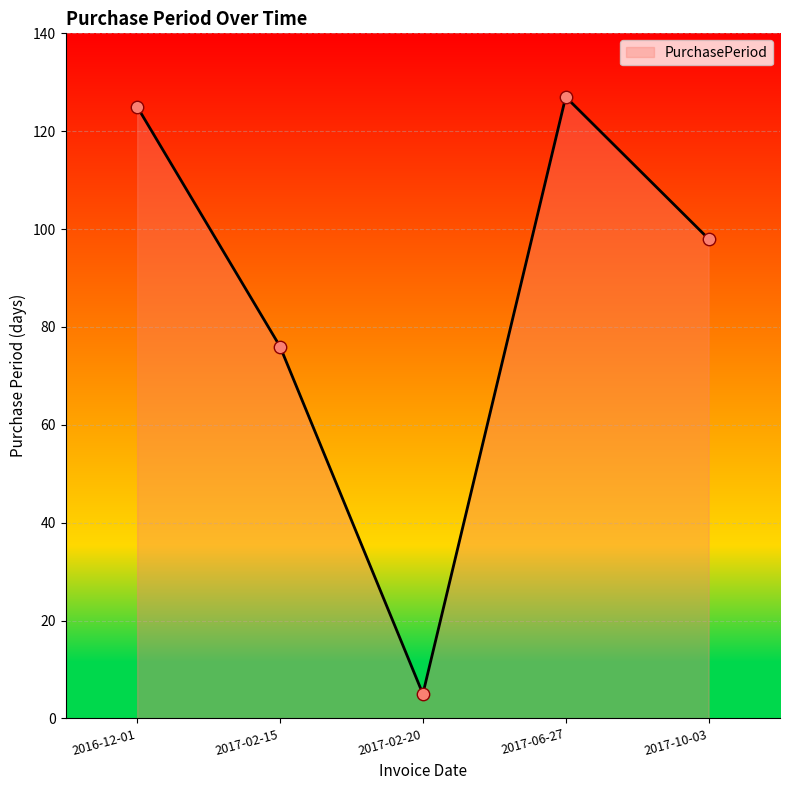

Approximately how many times larger is the value at 2017-02-20 compared to 2017-10-03?

0.1